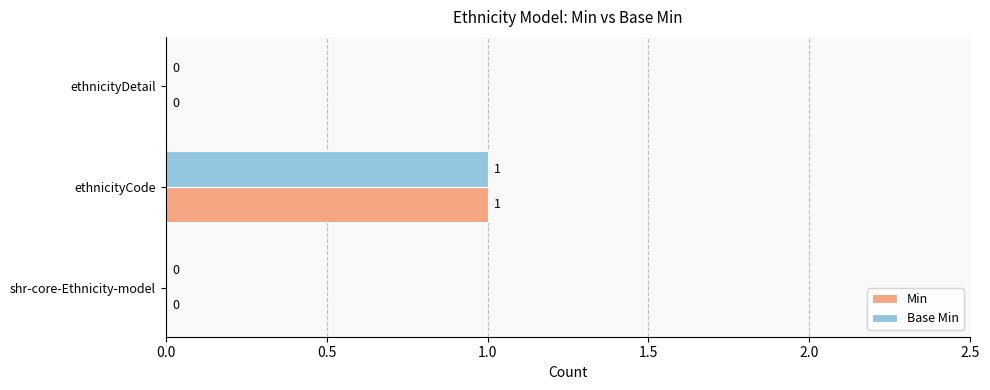

At which category is the sum across all series the highest?

ethnicityCode